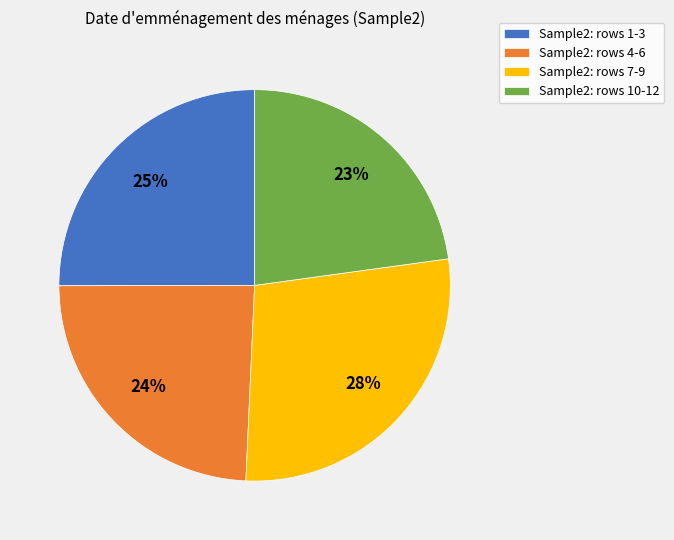

To the nearest percent, what percentage of the pie is Sample2: rows 1-3?

25%